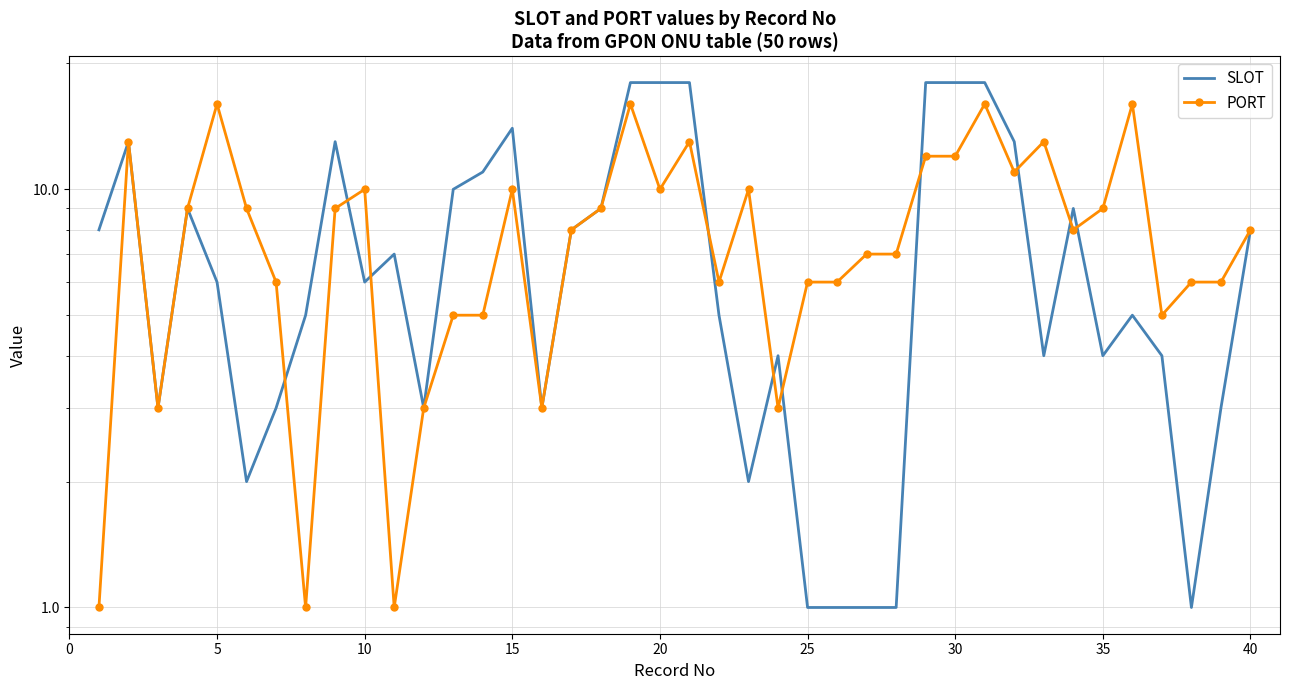

What is the total value across all series at 0?

9